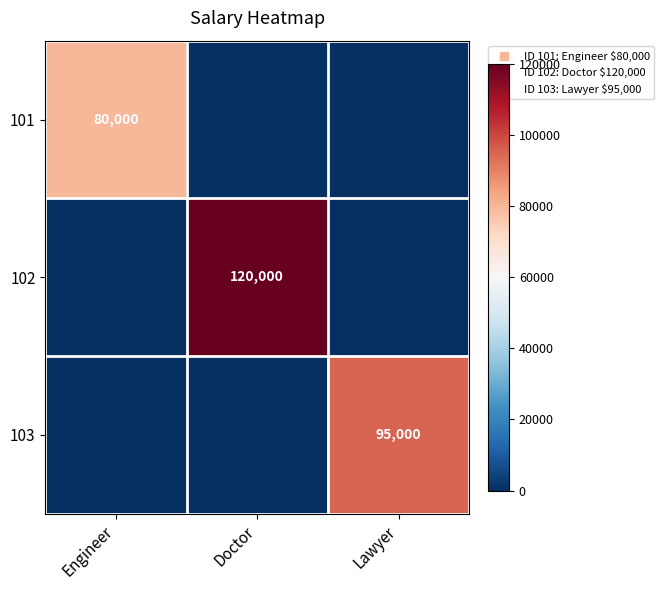

What is the average value of the 102 series?

40000